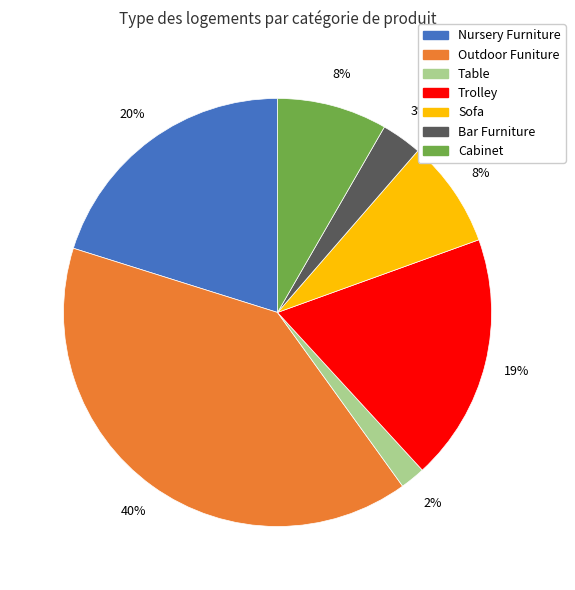

To the nearest percent, what portion does Table represent?

2%